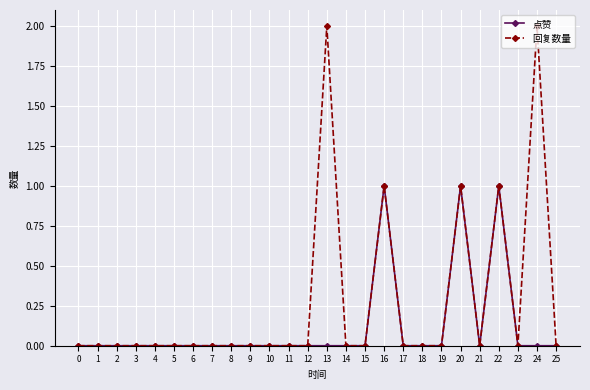

True or false: 点赞 has more than 0 points higher than both neighbors.

True